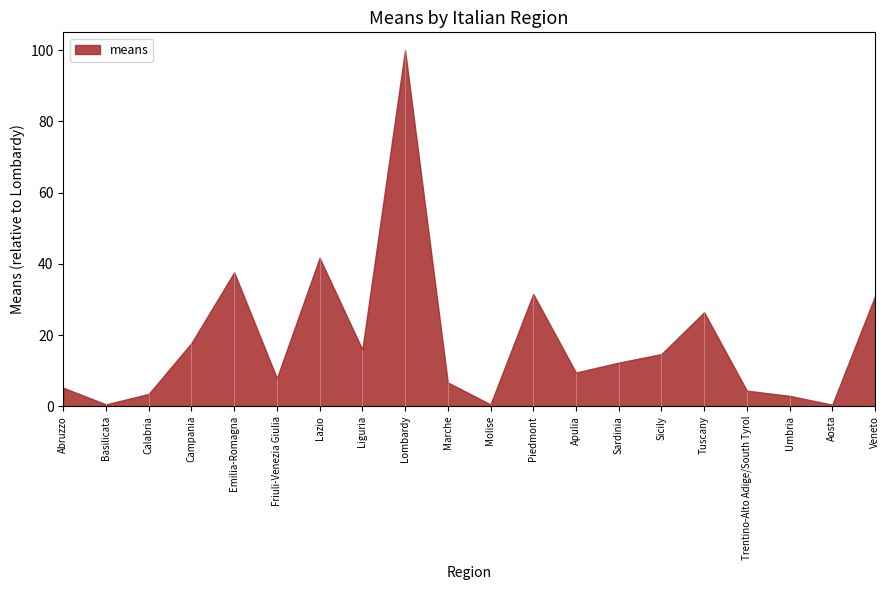

The chart shows a value of 0.2 at Aosta. True or false?

False